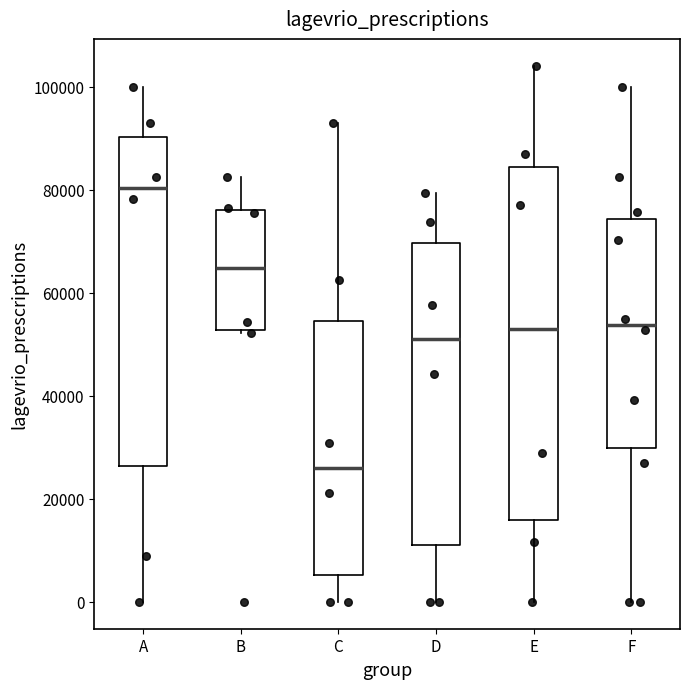

Reading left to right, read every box against the y-axis: the position of its median line, the range the box covers, and the ends of its whiskers. The values are not printed on the chart, so give them approximately, as read against the axis.

A: median 80000, box 26000 to 90000, whiskers 0 to 100000
B: median 64000, box 52000 to 76000, whiskers 52000 to 82000
C: median 26000, box 6000 to 54000, whiskers 0 to 92000
D: median 50000, box 12000 to 70000, whiskers 0 to 80000
E: median 52000, box 16000 to 84000, whiskers 0 to 104000
F: median 54000, box 30000 to 74000, whiskers 0 to 100000